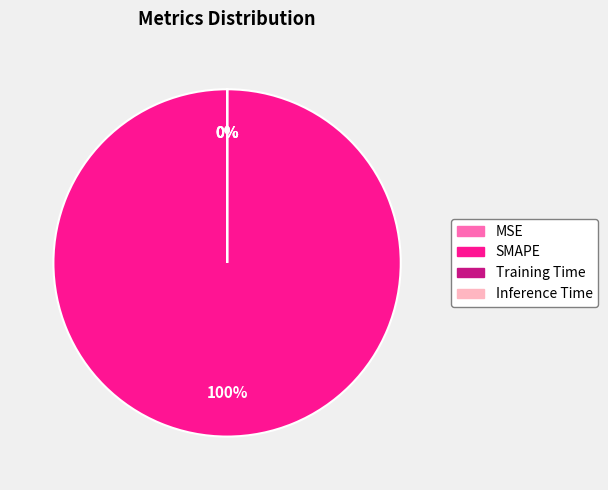

How many segments does this pie chart have?

4